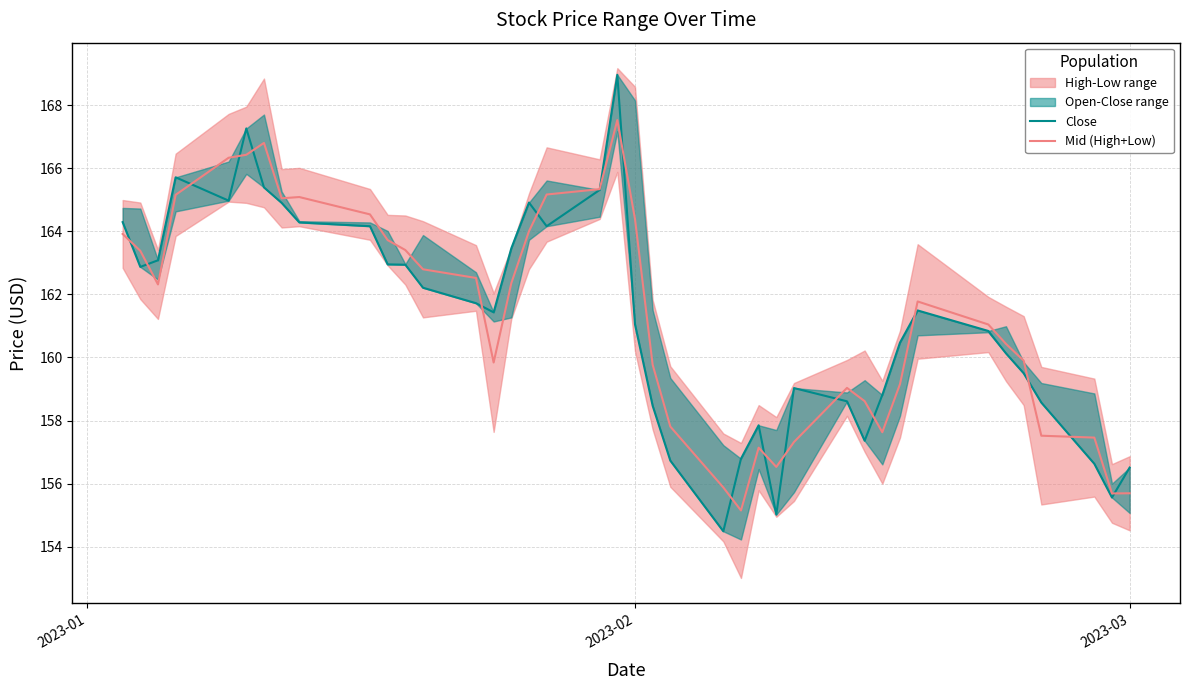

What is the highest value of the Mid (High+Low) series?

167.5